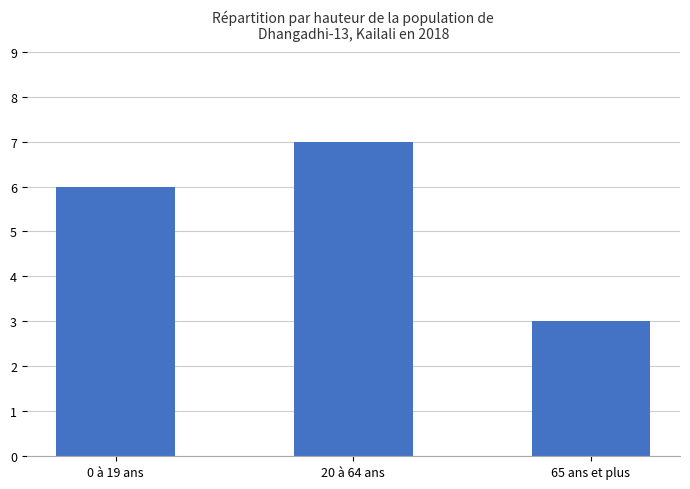

What is the label of the 3rd bar from the left?

65 ans et plus